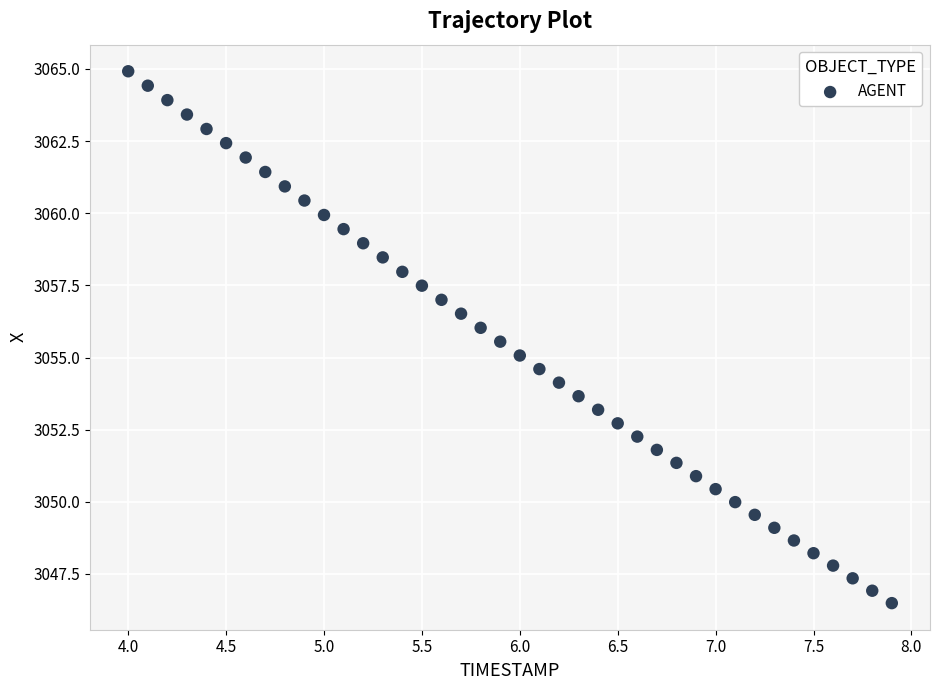

What is the range of X values (max minus min)?

3.9